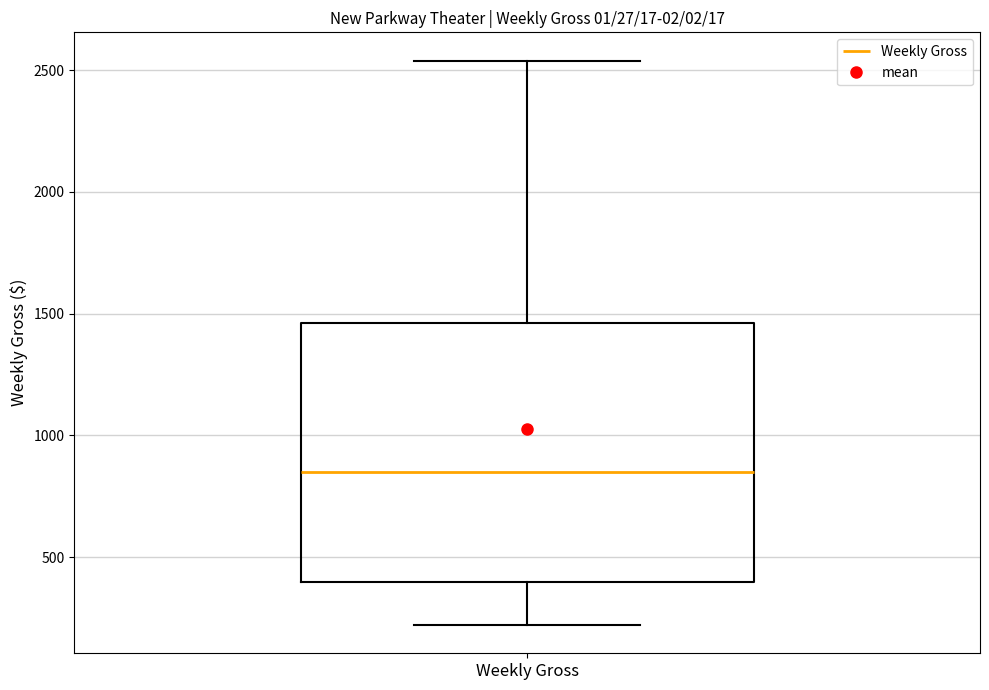

Read this box plot against the y-axis: the position of the median line, the range covered by the box, and the ends of both whiskers. The values are not printed on the chart, so give them approximately, as read against the axis.

median 850, box 400 to 1450, whiskers 200 to 2550